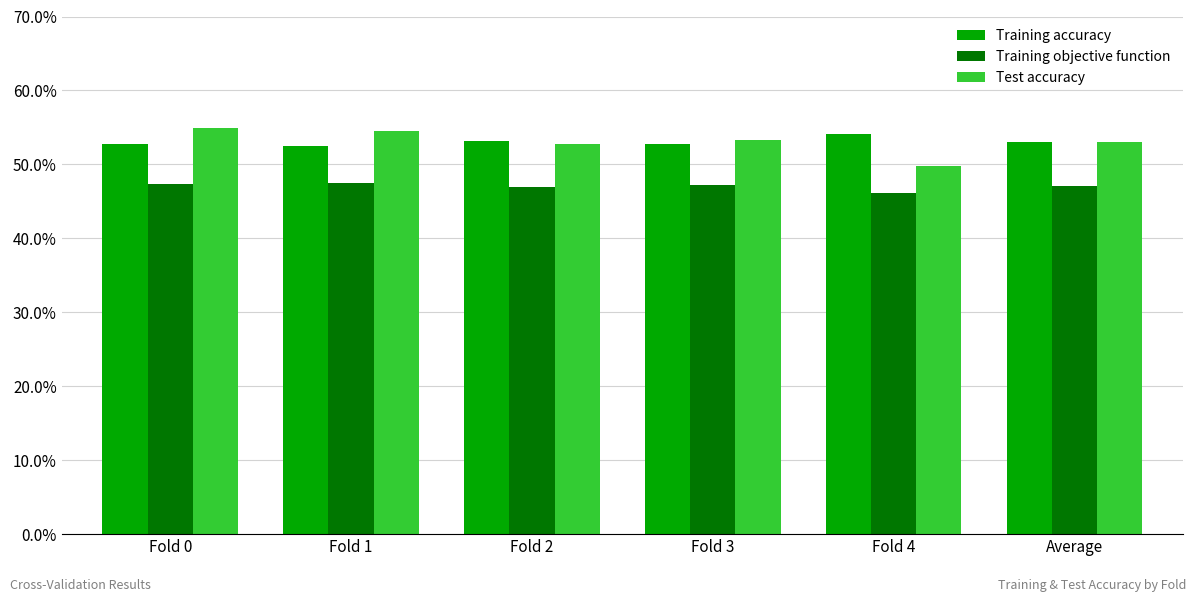

Is the value of Training accuracy at Fold 2 greater than the value of Training objective function at Fold 1?

Yes